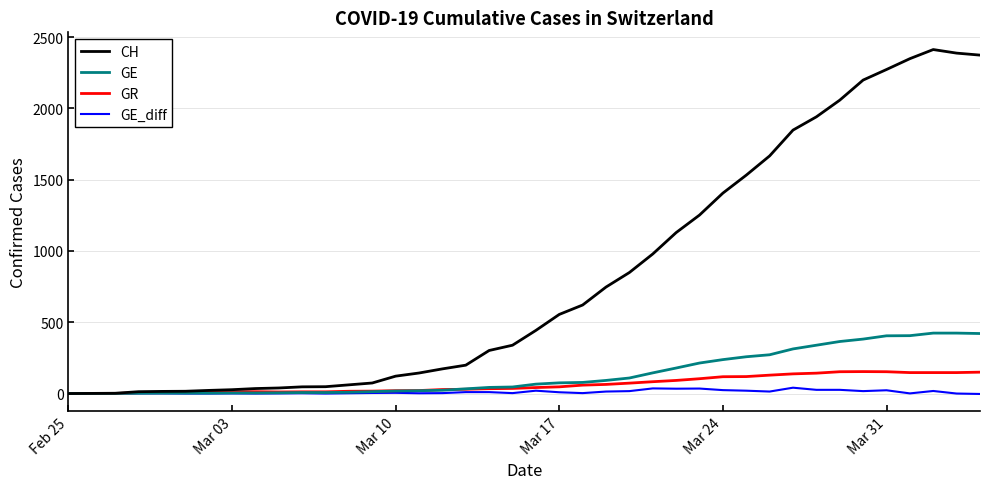

What is the maximum value shown in the chart?

2413